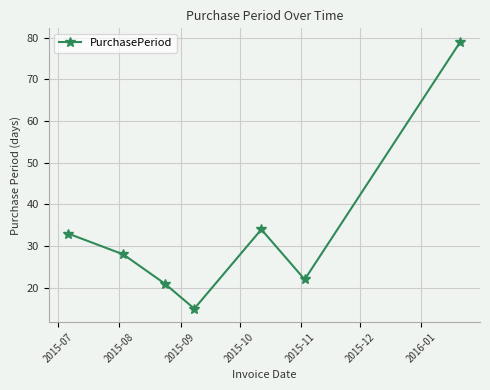

What is the minimum value shown in the chart?

15